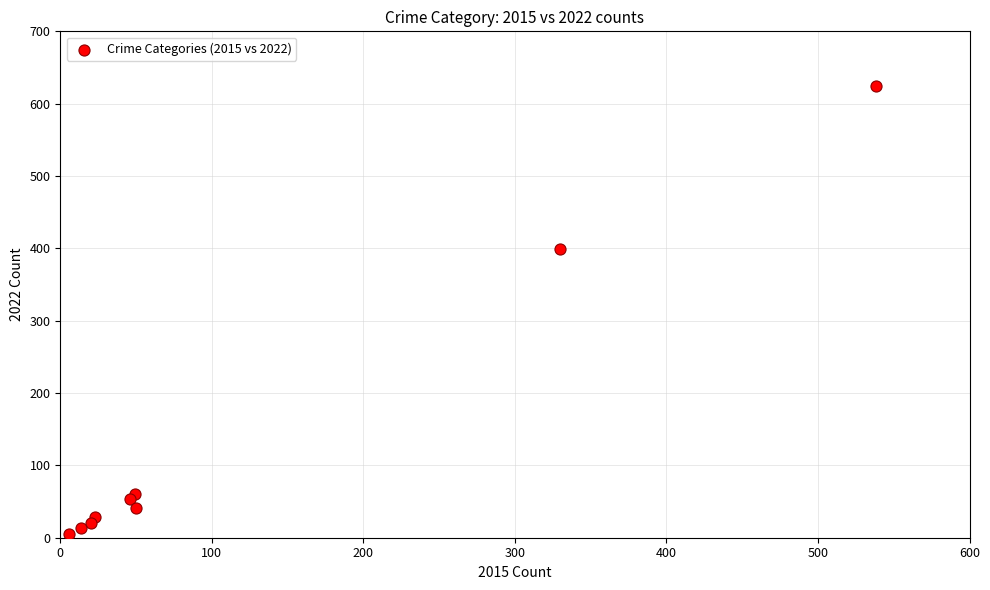

What is the average Y value?

139